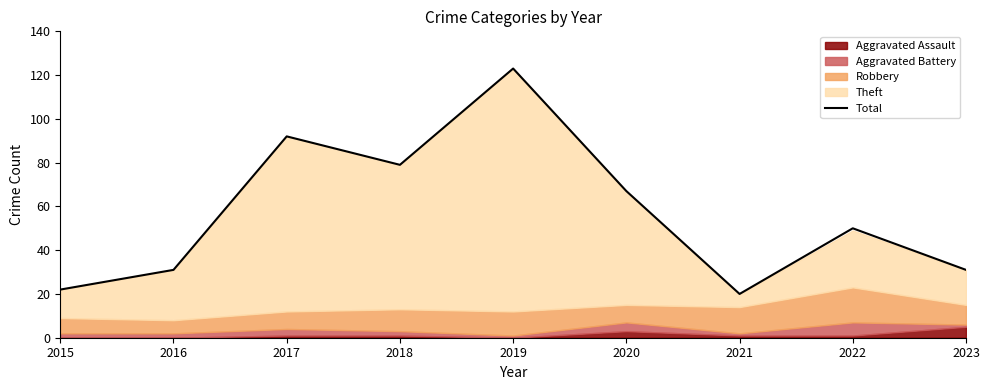

Is it true that the value at 2018 is 106?

False